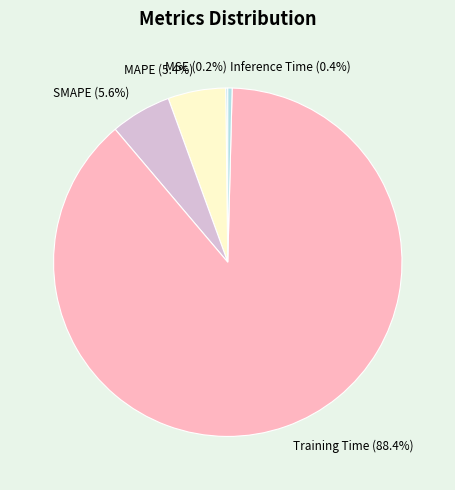

Is the sum of Training Time and SMAPE greater than half?

Yes